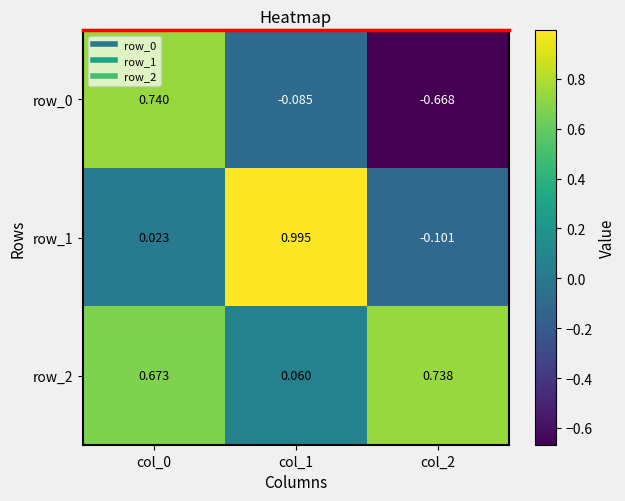

Which series has the largest total across all categories?

row_2